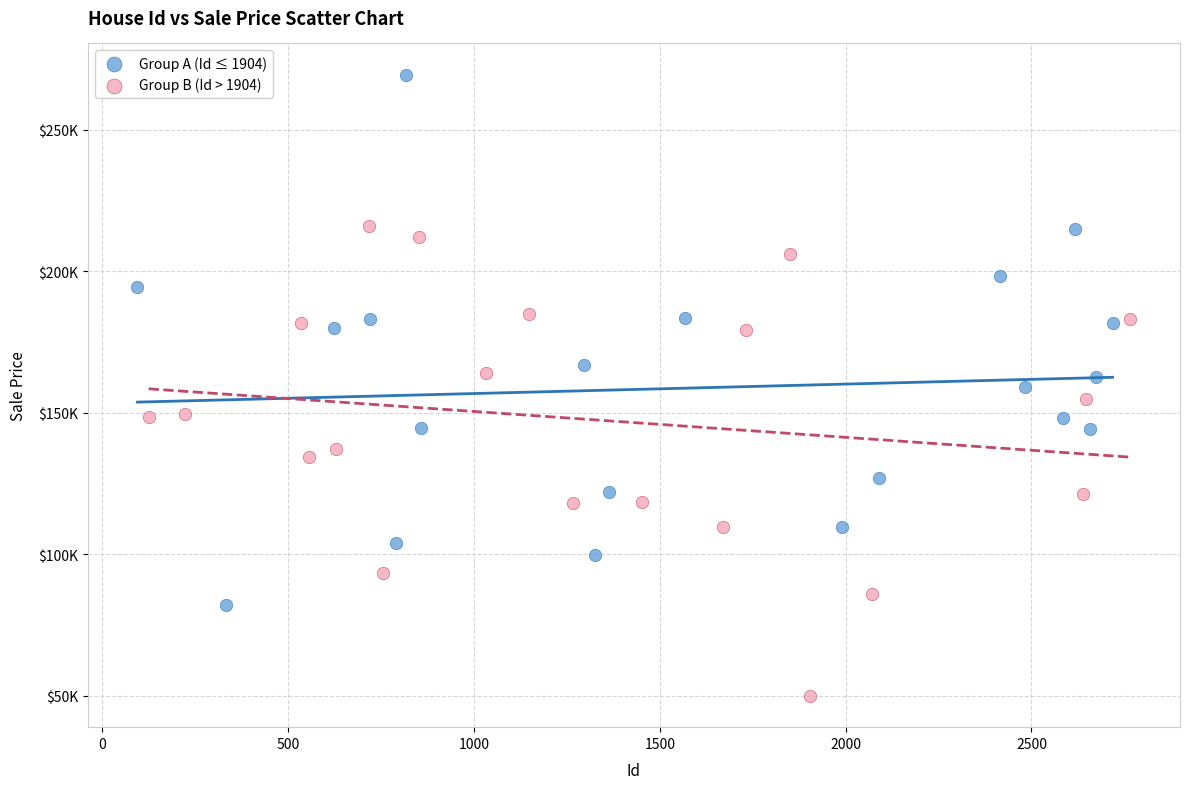

Which series contains the highest Y value?

Group A (Id ≤ 1904)